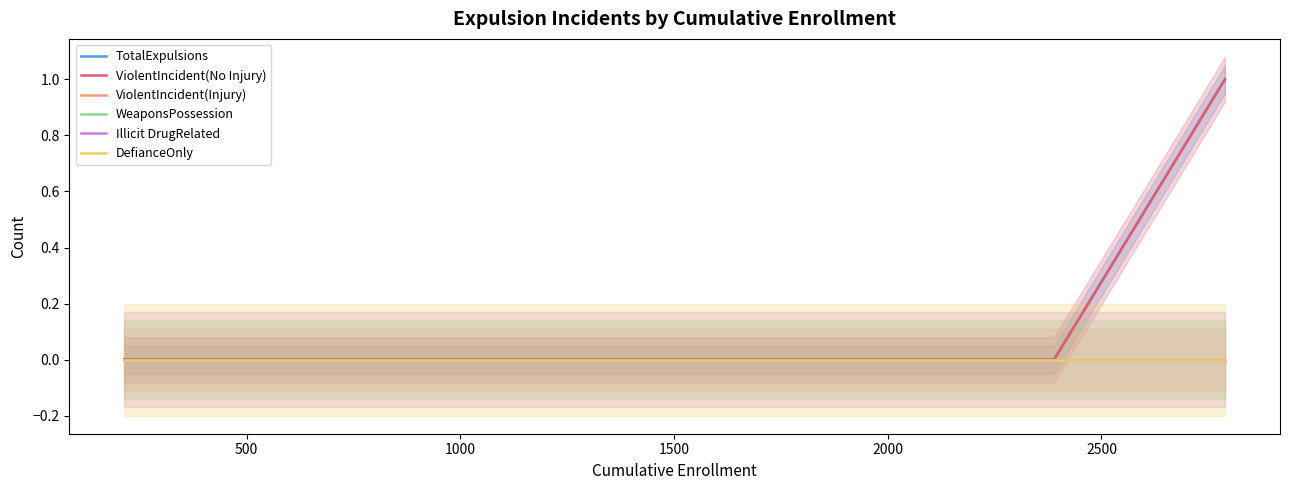

The value of TotalExpulsions at 500 is 1. True or false?

False